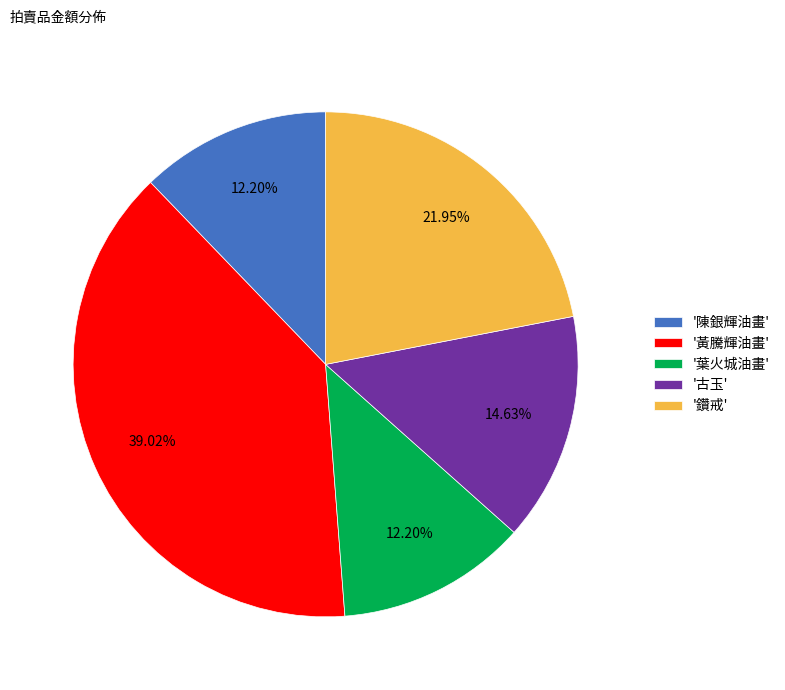

What is the largest slice in the pie chart?

'黃騰輝油畫'